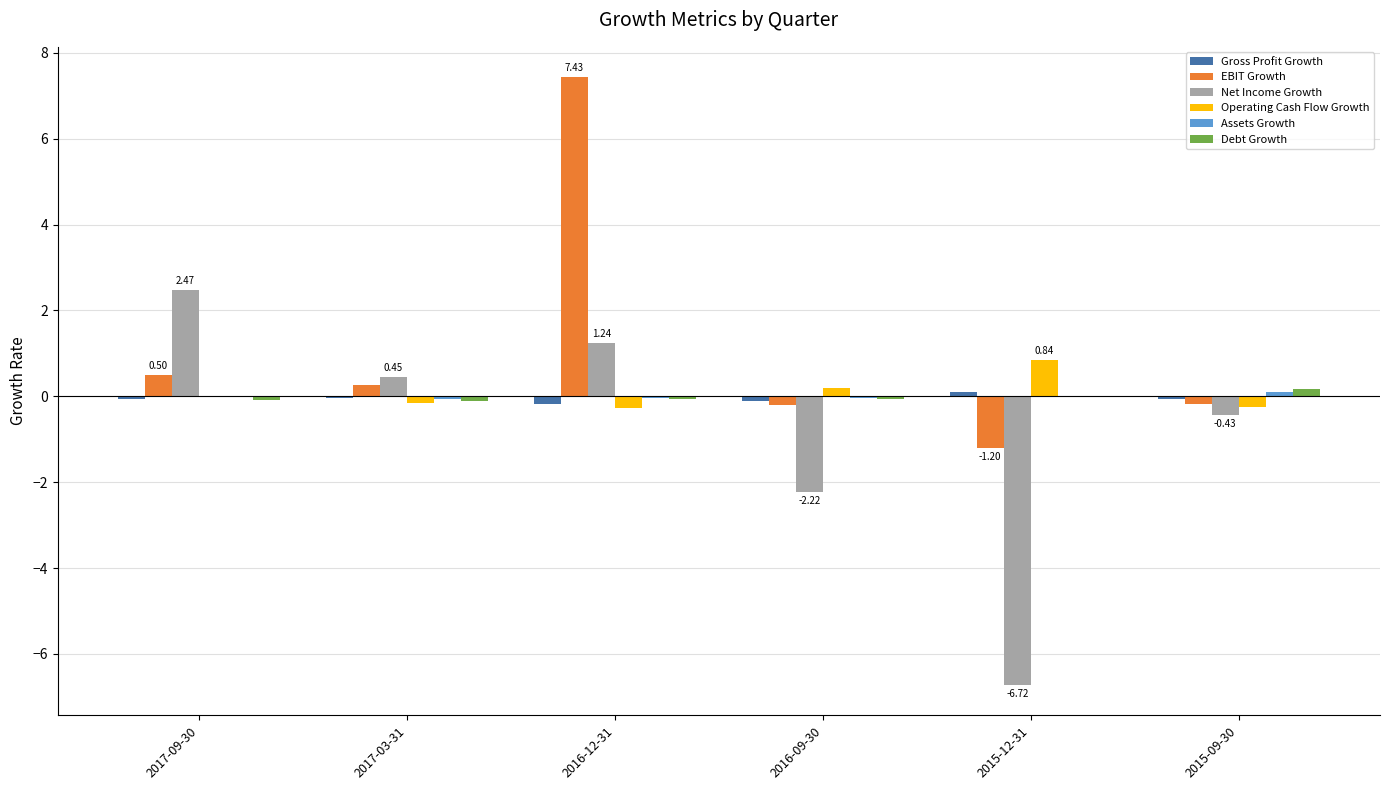

Which series changed the most between 2017-03-31 and 2016-09-30?

Net Income Growth